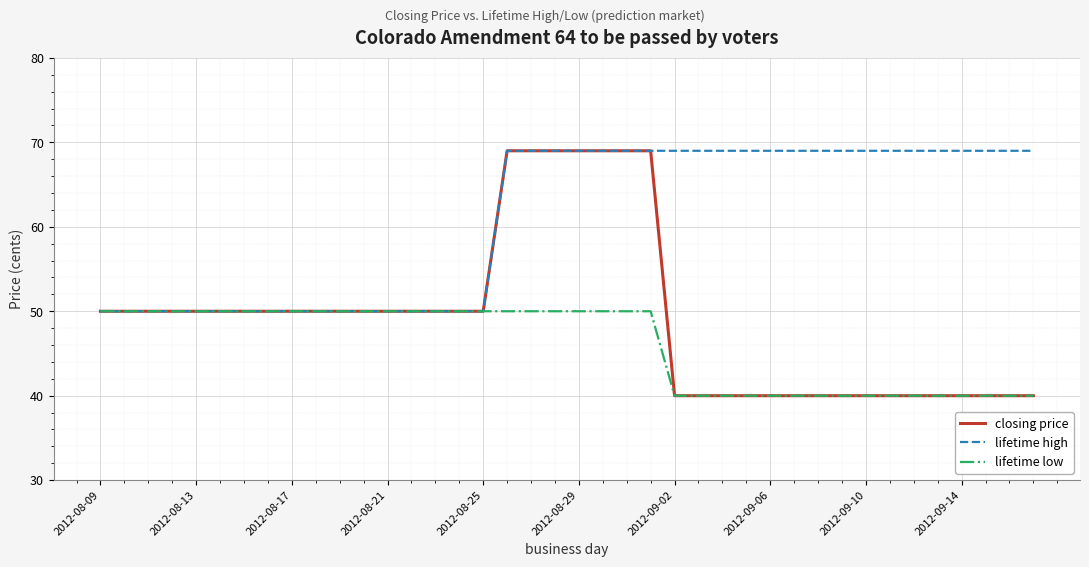

Which series has the widest spread of values?

closing price